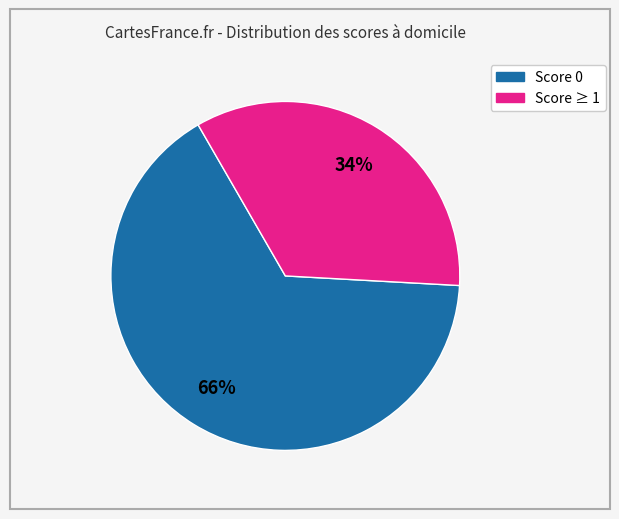

To the nearest percent, what is the average slice percentage?

50%